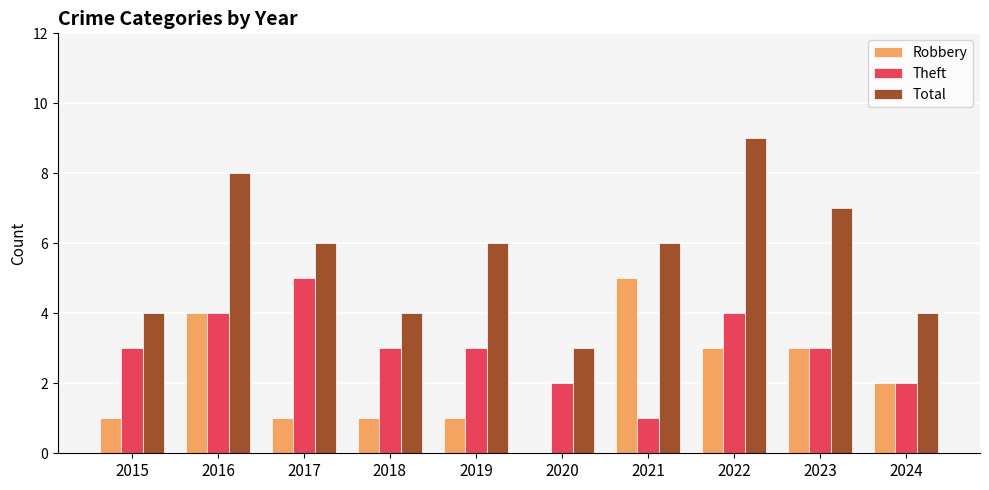

Which category has the highest value in the Total series?

2022